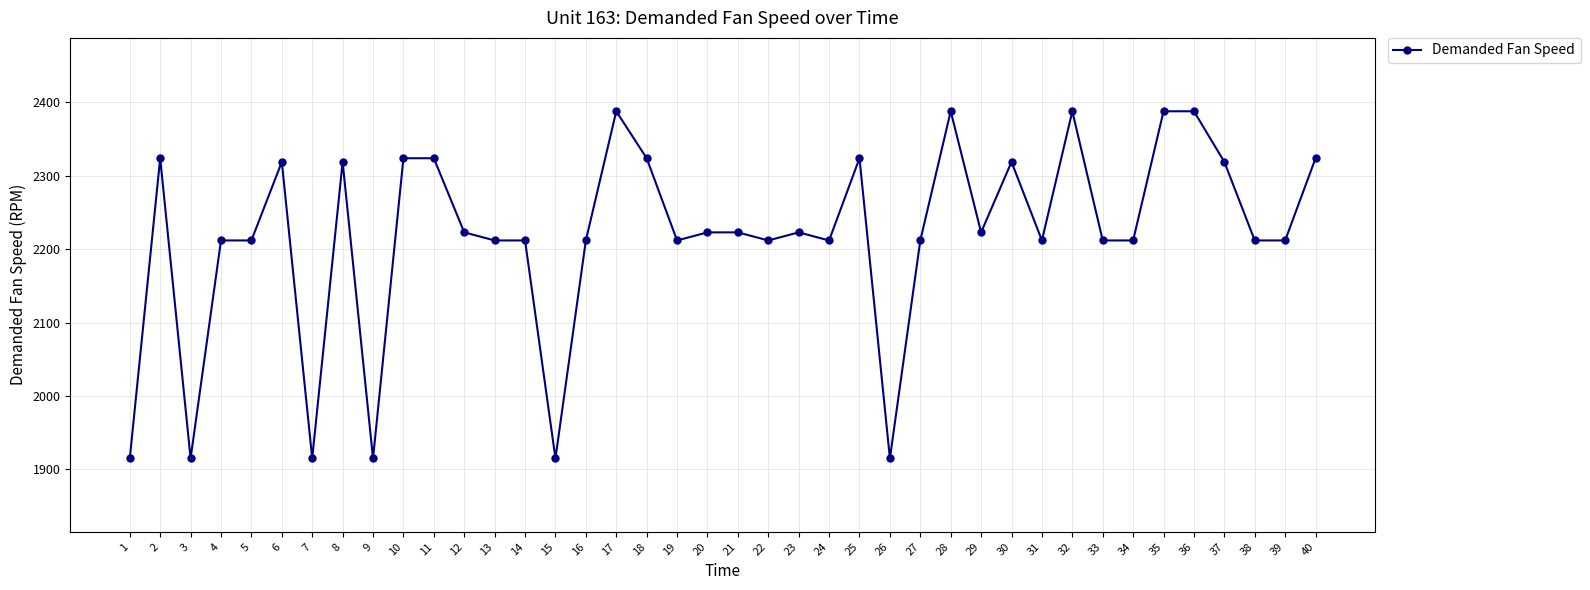

What is the change in value from 17 to 40?

-64